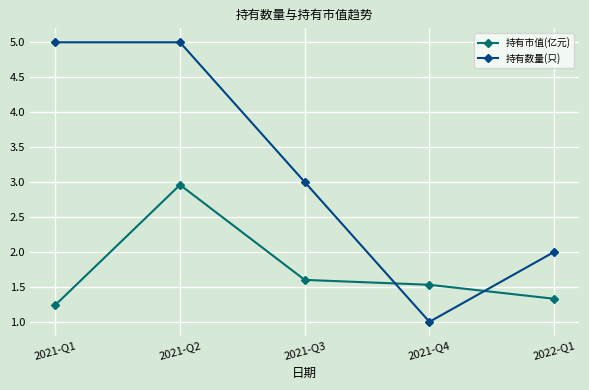

What is the sum of the 持有数量(只) values at 2021-Q1 and 2022-Q1?

7.0